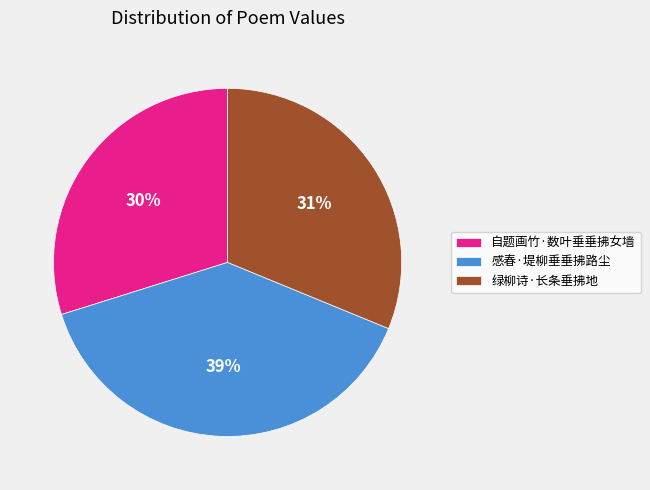

Combined, do 自题画竹·数叶垂垂拂女墙 and 感春·堤柳垂垂拂路尘 account for over 50%?

Yes